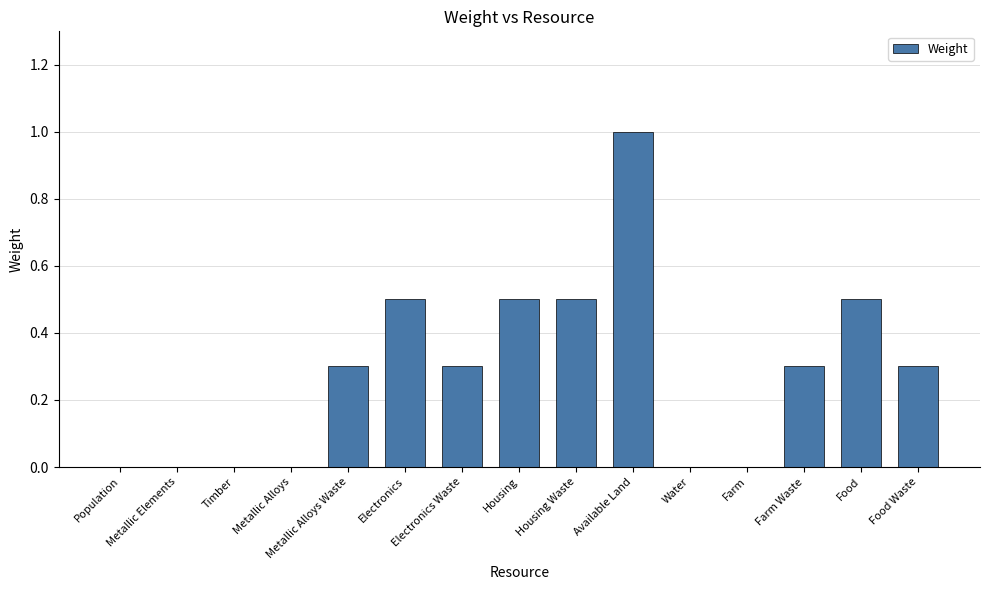

What is the average value?

0.3